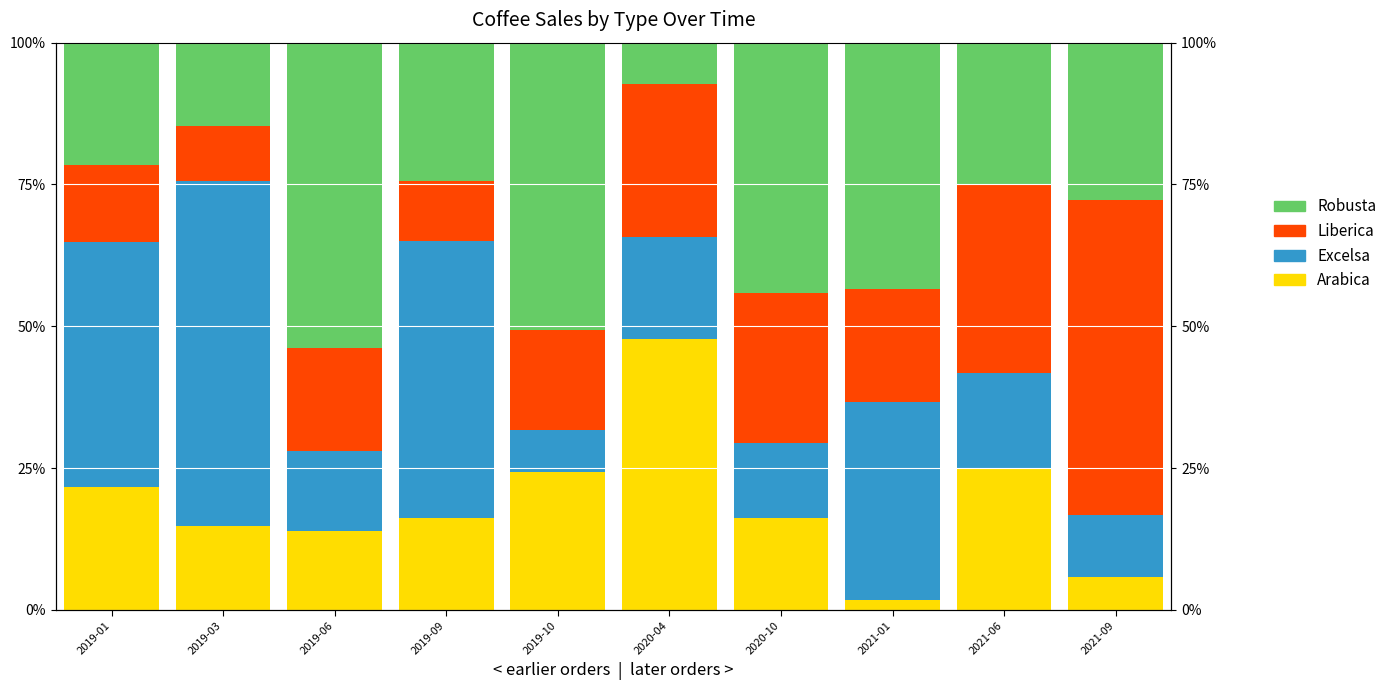

Is it true that Robusta equals 0.2 at 2021-01?

False